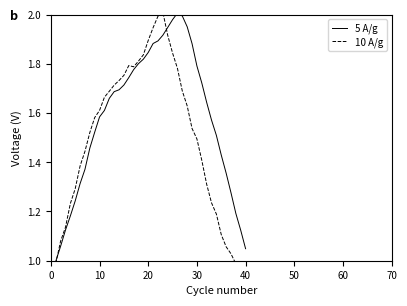

Which series has the largest range (max minus min)?

10 A/g